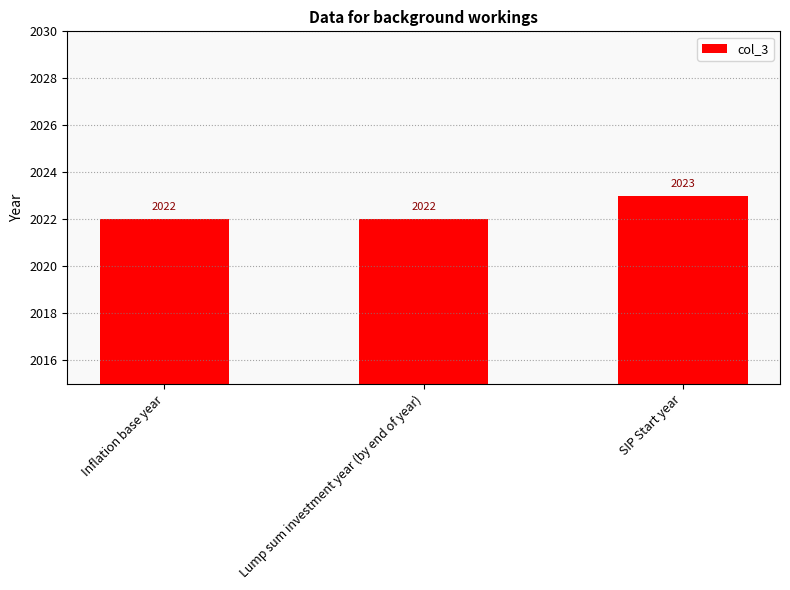

True or false: the data shows 2022 at Lump sum investment year (by end of year).

True